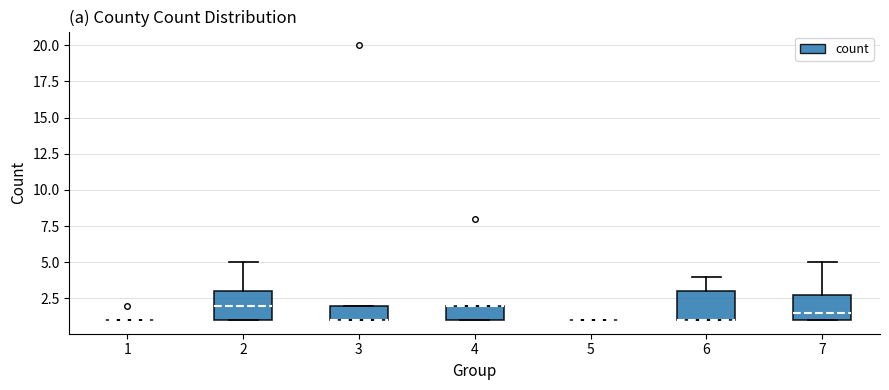

Reading left to right, transcribe this box plot: for each box, give where its median line is, the range the box spans, and where its two whiskers end, as read against the y-axis. The values are not printed on the chart, so give them approximately, as read against the axis.

1: box collapsed to a line at 1.0, whiskers 1.0 to 1.0
2: median 2.0, box 1.0 to 3.0, whiskers 1.0 to 5.0
3: median 1.0 (drawn on the box's lower edge), box 1.0 to 2.0, whiskers 1.0 to 2.0
4: median 2.0 (drawn on the box's upper edge), box 1.0 to 2.0, whiskers 1.0 to 2.0
5: box collapsed to a line at 1.0, whiskers 1.0 to 1.0
6: median 1.0 (drawn on the box's lower edge), box 1.0 to 3.0, whiskers 1.0 to 4.0
7: median 1.5, box 1.0 to 3.0, whiskers 1.0 to 5.0